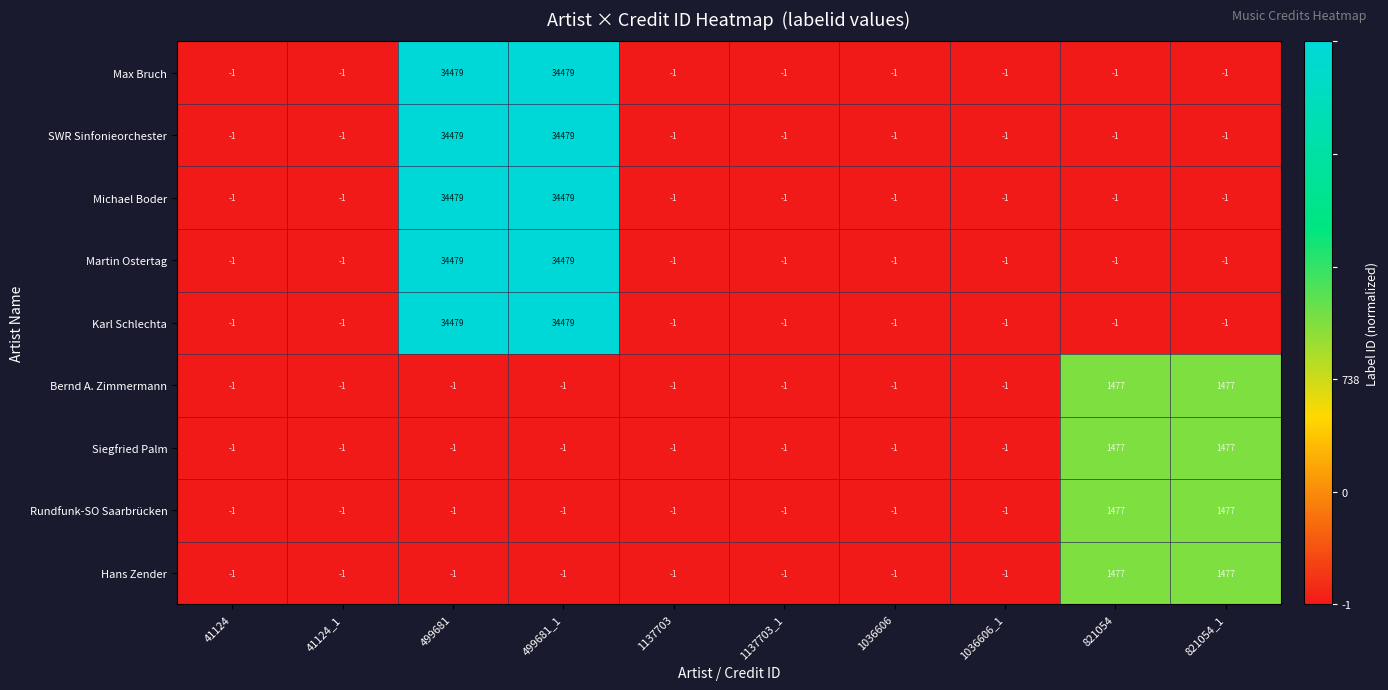

How many categories are shown in the chart?

10